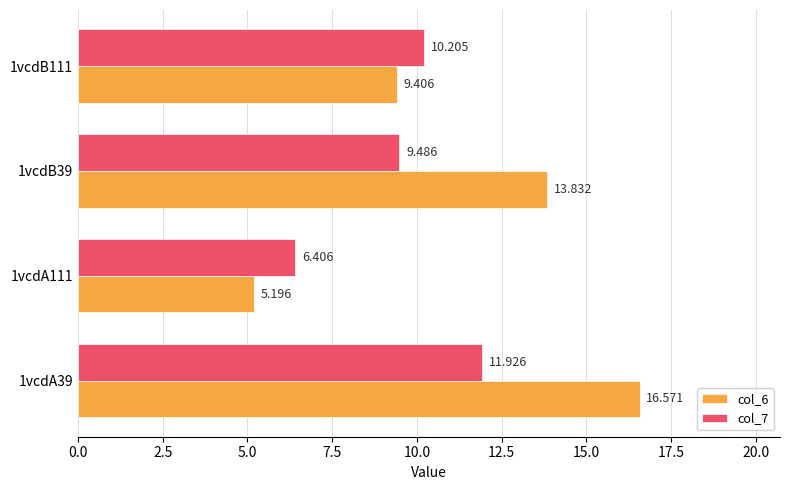

Is the value of col_6 at 1vcdA111 greater than the value of col_7 at 1vcdB111?

No